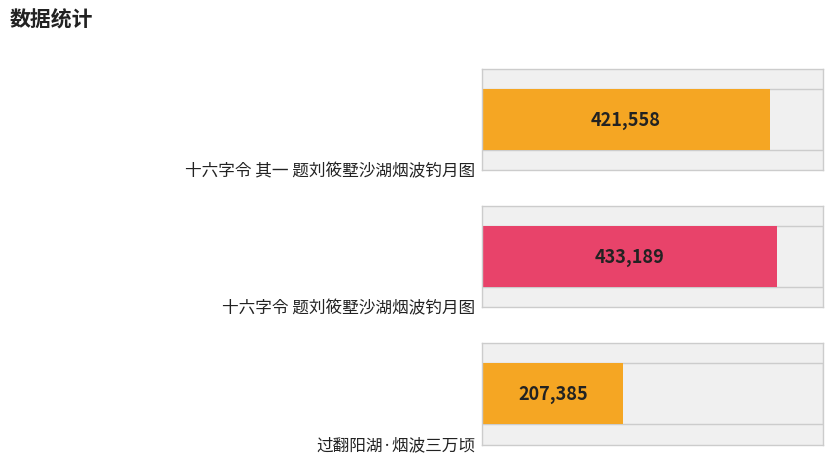

Rank the categories by value from highest to lowest.

十六字令 题刘筱墅沙湖烟波钓月图, 十六字令 其一 题刘筱墅沙湖烟波钓月图, 过翻阳湖·烟波三万顷